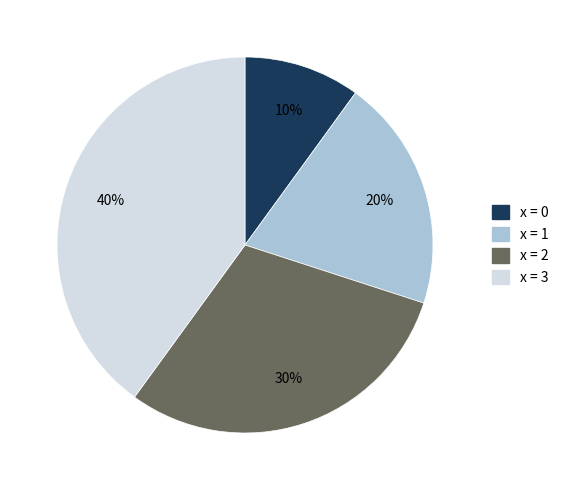

Do x = 1 and x = 0 together represent more than half of the pie?

No